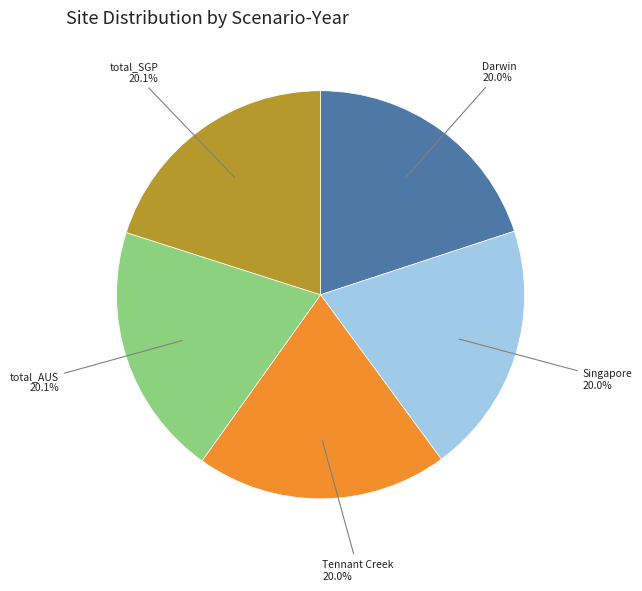

Approximately how many times larger is the value at Tennant Creek compared to total_SGP?

1.0